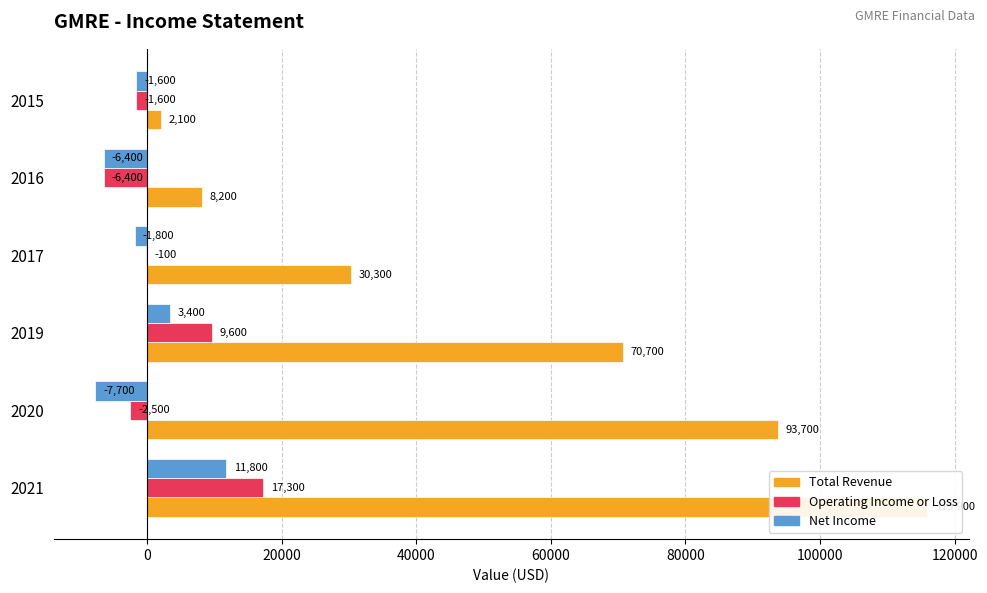

What are all the series names shown in the legend?

Total Revenue, Operating Income or Loss, Net Income